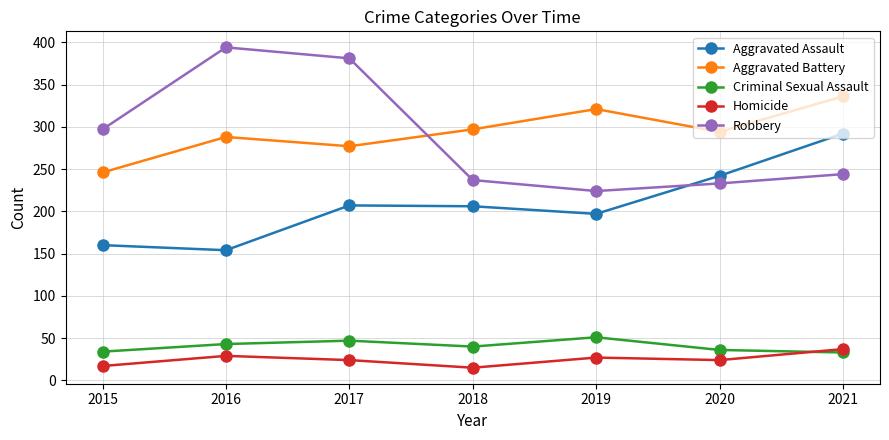

What is the maximum value for Robbery?

394